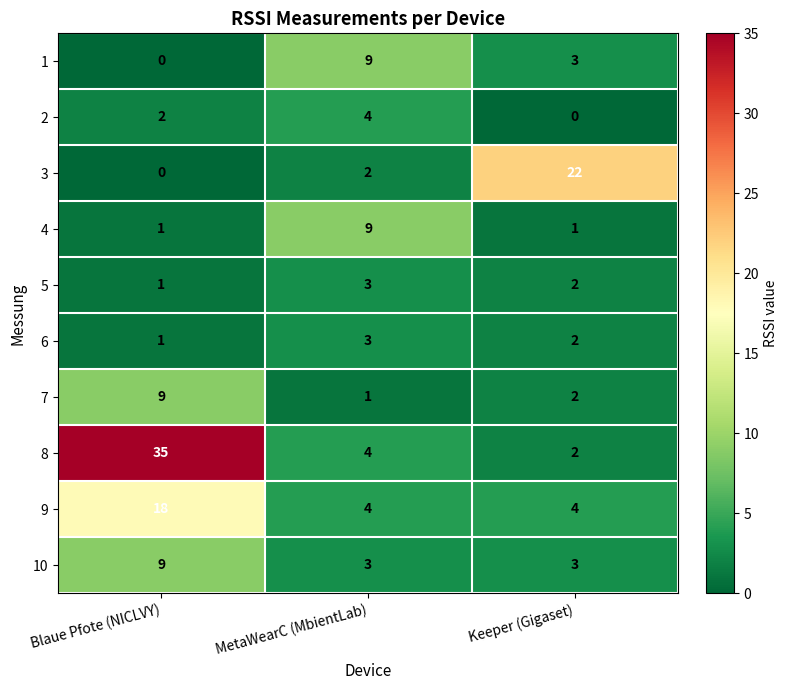

Reading left to right, transcribe all the data shown in this chart.

1: Blaue Pfote (NICLVY)=0	MetaWearC (MbientLab)=9	Keeper (Gigaset)=3
2: Blaue Pfote (NICLVY)=2	MetaWearC (MbientLab)=4	Keeper (Gigaset)=0
3: Blaue Pfote (NICLVY)=0	MetaWearC (MbientLab)=2	Keeper (Gigaset)=22
4: Blaue Pfote (NICLVY)=1	MetaWearC (MbientLab)=9	Keeper (Gigaset)=1
5: Blaue Pfote (NICLVY)=1	MetaWearC (MbientLab)=3	Keeper (Gigaset)=2
6: Blaue Pfote (NICLVY)=1	MetaWearC (MbientLab)=3	Keeper (Gigaset)=2
7: Blaue Pfote (NICLVY)=9	MetaWearC (MbientLab)=1	Keeper (Gigaset)=2
8: Blaue Pfote (NICLVY)=35	MetaWearC (MbientLab)=4	Keeper (Gigaset)=2
9: Blaue Pfote (NICLVY)=18	MetaWearC (MbientLab)=4	Keeper (Gigaset)=4
10: Blaue Pfote (NICLVY)=9	MetaWearC (MbientLab)=3	Keeper (Gigaset)=3